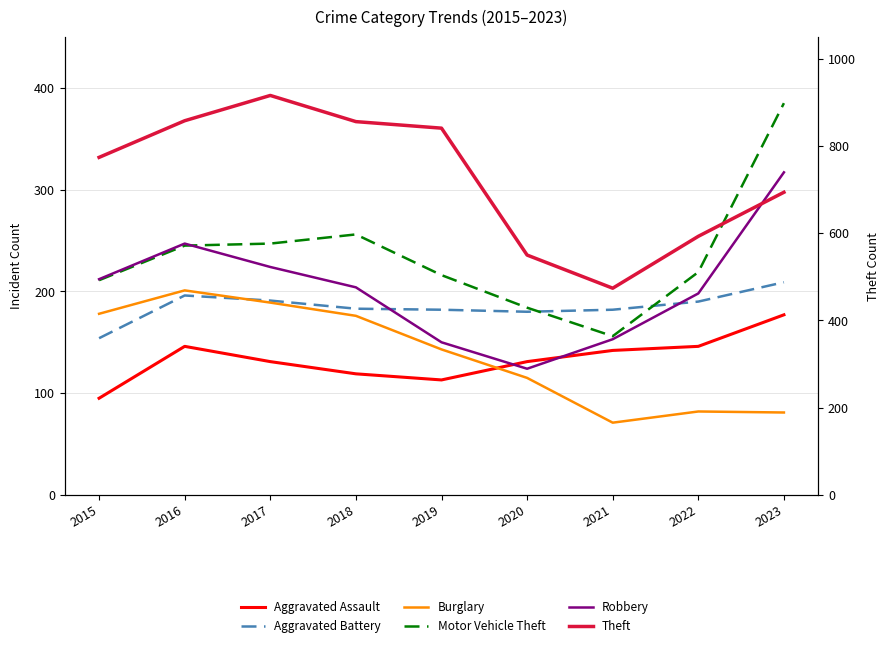

How many values in the Theft series exceed 774?

4